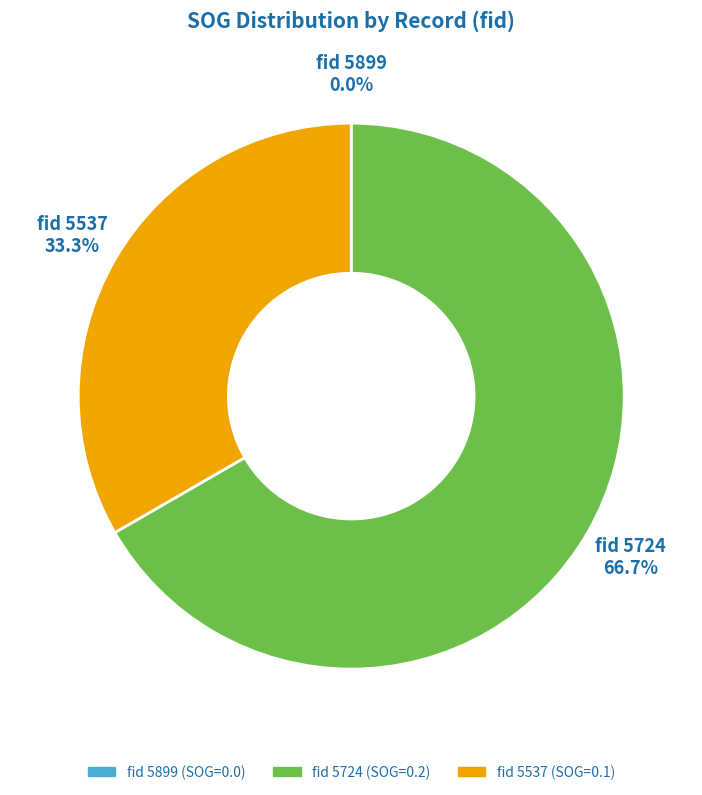

Does any single category account for the majority?

Yes